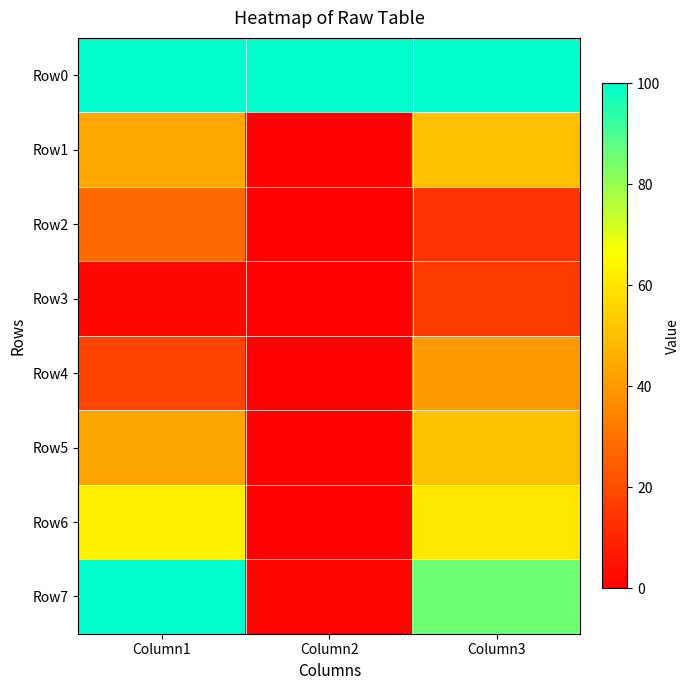

Count the number of data series in this chart.

8